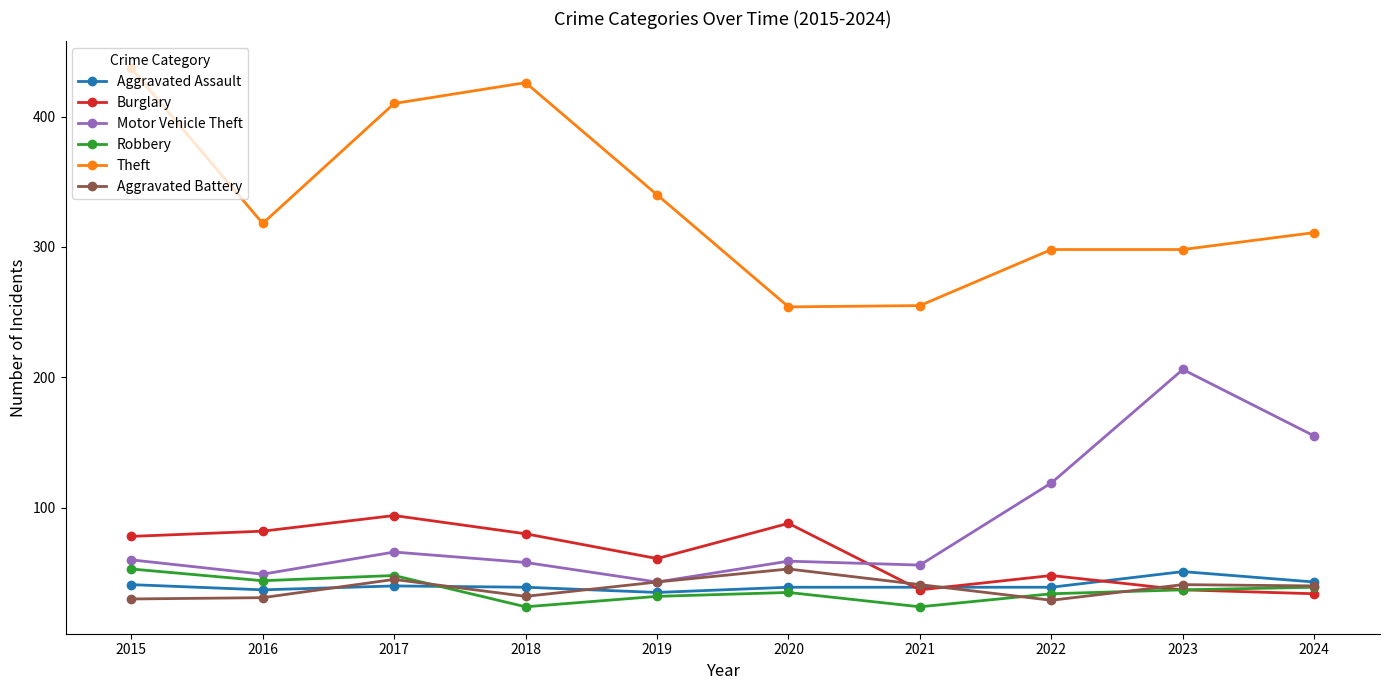

At which label does Robbery first exceed 37?

2015